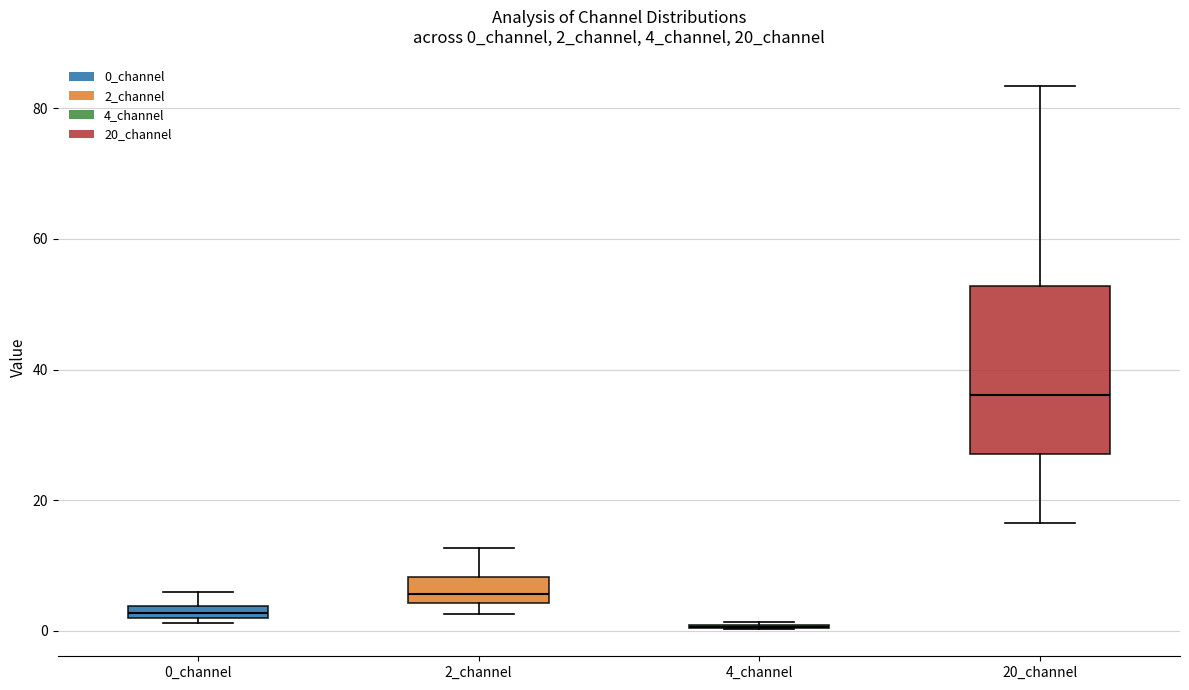

Comparing the boxes themselves (not the whiskers), which one is the tallest?

20_channel